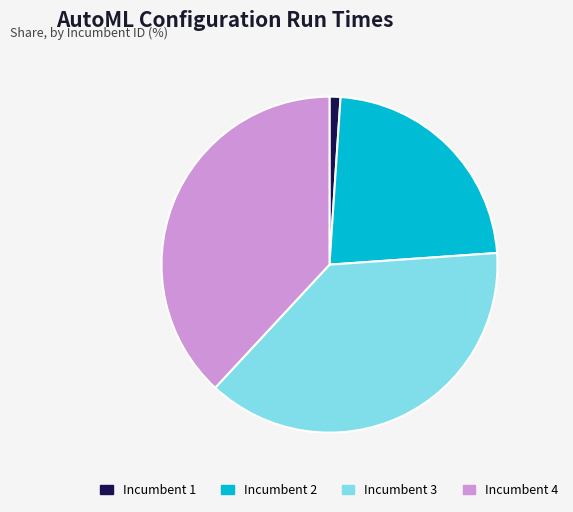

What is the ratio of the value at Incumbent 3 to the value at Incumbent 1?

36.1